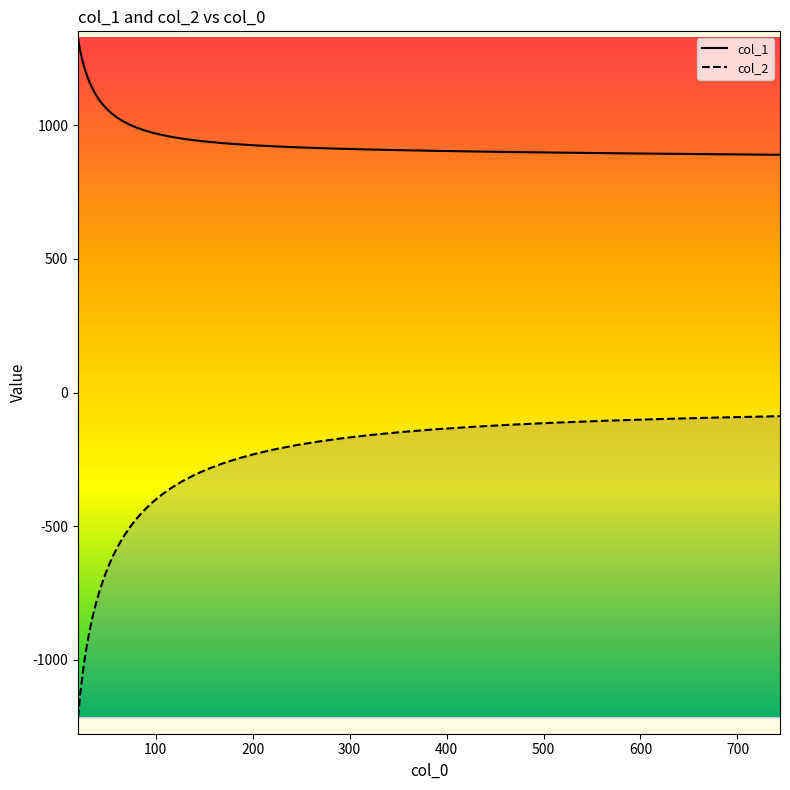

Reading right to left, transcribe all the data shown in this chart.

col_1: 889.7	891.7	893.7	895.8	897.9	900.0	902.1	904.4	906.7	909.2	911.8	914.7	917.8	921.1	924.8	928.9	933.4	938.3	943.8	949.9	956.6	964.0	972.3	981.3	991.3	1002.3	1014.4	1027.6	1042.1	1058.0	1075.4	1094.3	1114.9	1137.3	1161.8	1188.4	1217.4	1248.8	1284.2	1325.0
col_2: -88.2	-93.4	-99.1	-105.4	-112.3	-119.9	-128.1	-137.3	-147.2	-158.1	-170.0	-183.0	-197.0	-212.2	-228.7	-246.4	-265.5	-285.9	-307.8	-331.2	-356.0	-382.5	-410.6	-440.1	-471.5	-504.7	-539.6	-576.5	-615.4	-656.2	-699.4	-744.1	-791.4	-841.1	-893.1	-948.2	-1006.7	-1071.2	-1138.7	-1215.4